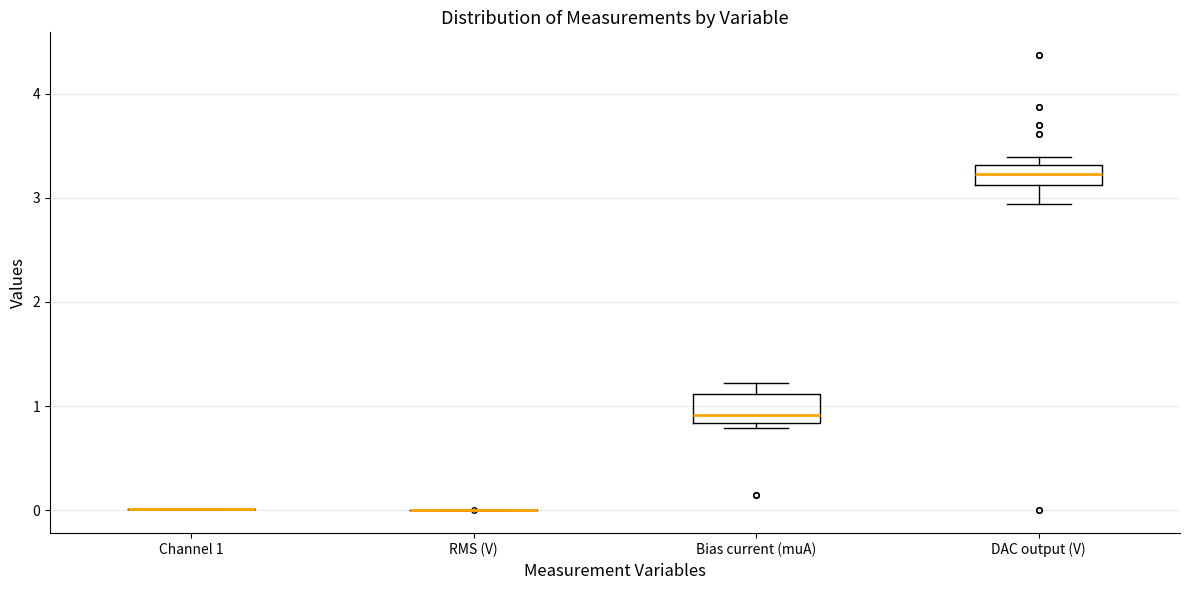

Reading left to right, read every box against the y-axis: the position of its median line, the range the box covers, and the ends of its whiskers. The values are not printed on the chart, so give them approximately, as read against the axis.

Channel 1: box collapsed to a line at 0.0, whiskers 0.0 to 0.0
RMS (V): box collapsed to a line at 0.0, whiskers 0.0 to 0.0
Bias current (muA): median 0.9, box 0.8 to 1.1, whiskers 0.8 (just below the box's lower edge) to 1.2
DAC output (V): median 3.2, box 3.1 to 3.3, whiskers 2.9 to 3.4